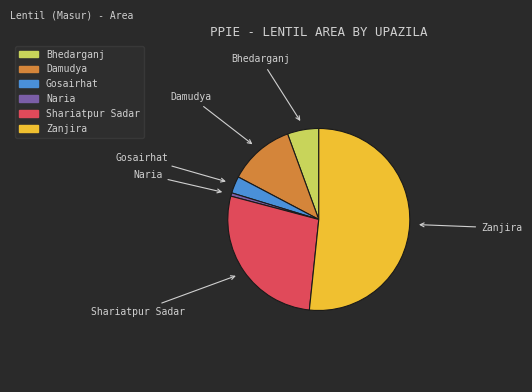

Count the number of slices in the pie.

6